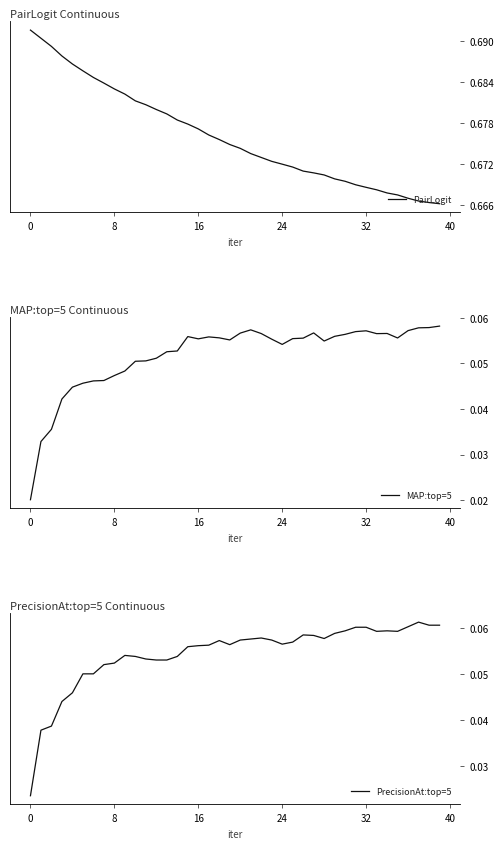

True or false: PrecisionAt:top=5 and PairLogit intersect in this chart.

False